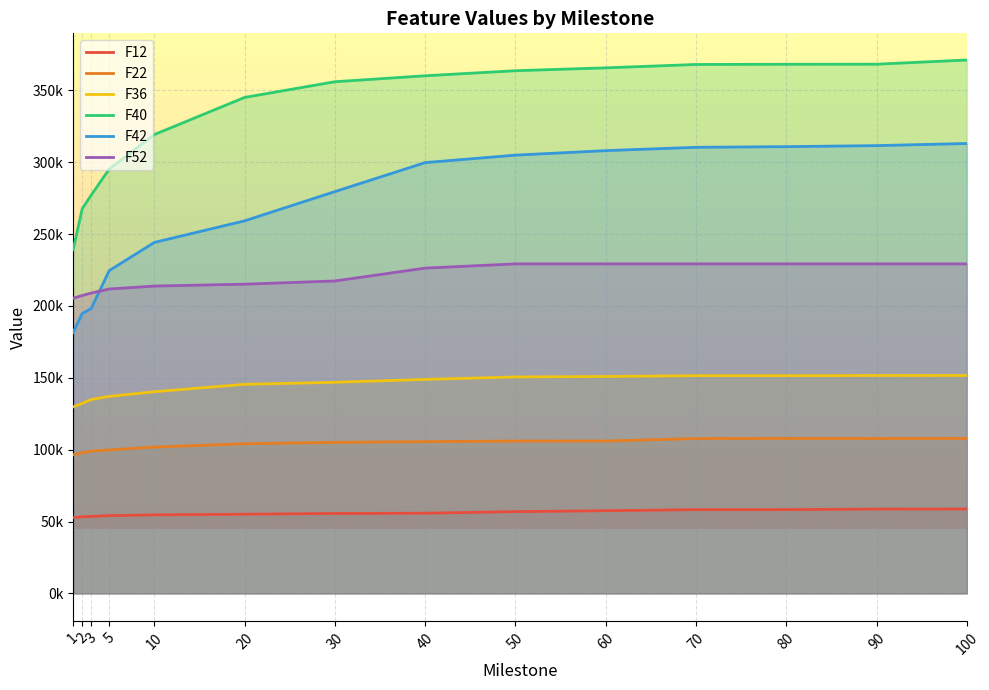

What is the value of the F42 point at the 4th from the left?

224641.0